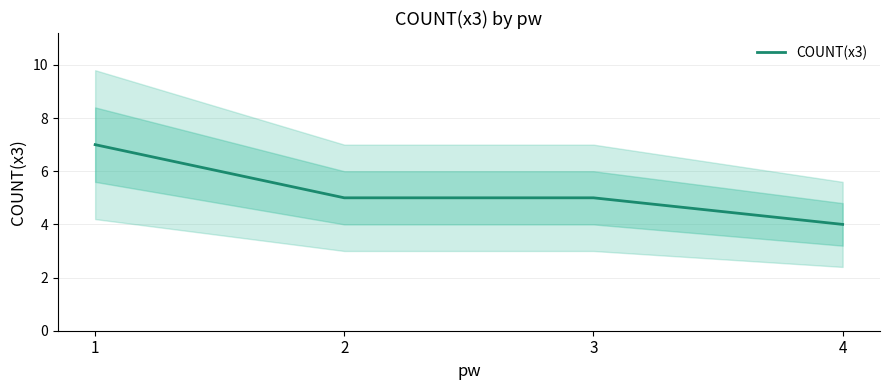

What is the ratio of the value at 2 to the value at 4?

1.2